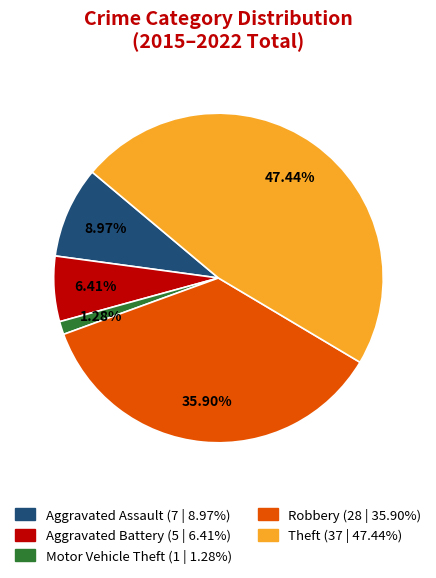

What is the smallest slice in the pie chart?

Motor Vehicle Theft